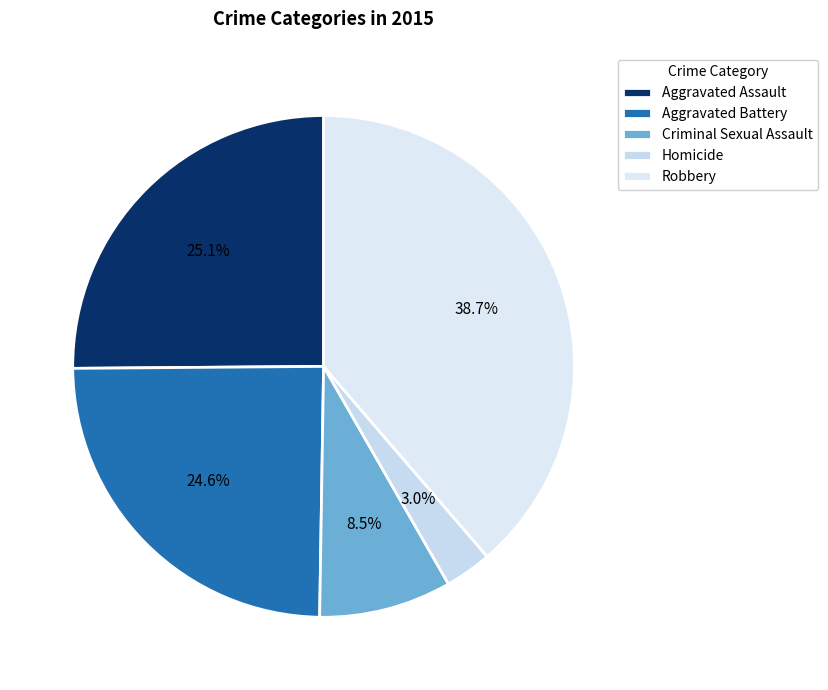

Is it true that Criminal Sexual Assault is 23% of the pie?

False